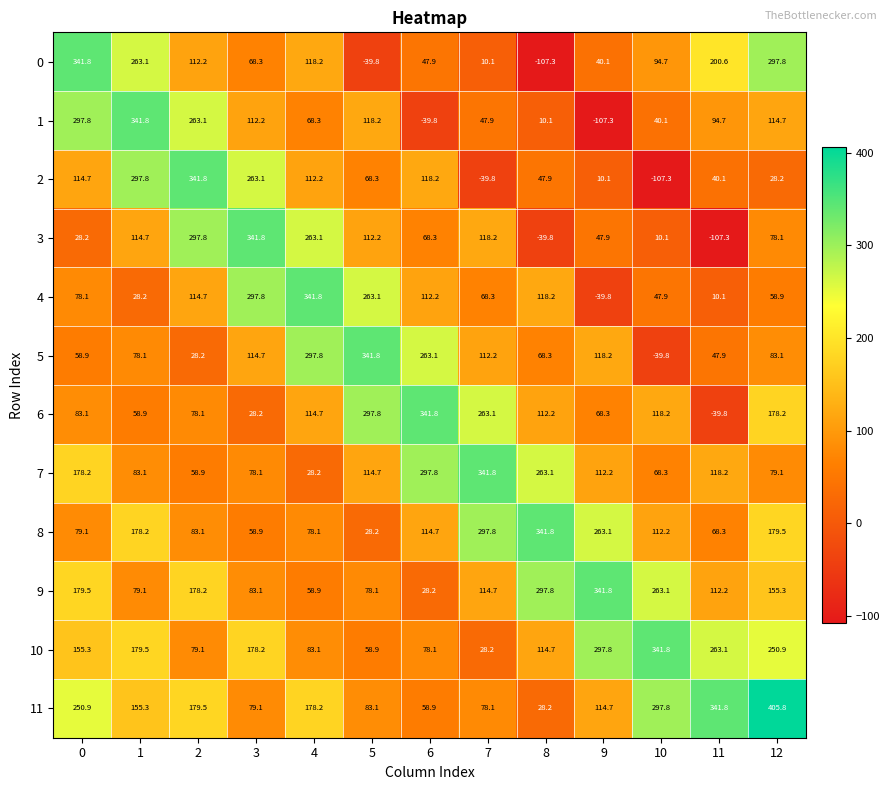

The 4 series shows 195.4 at 4. True or false?

False